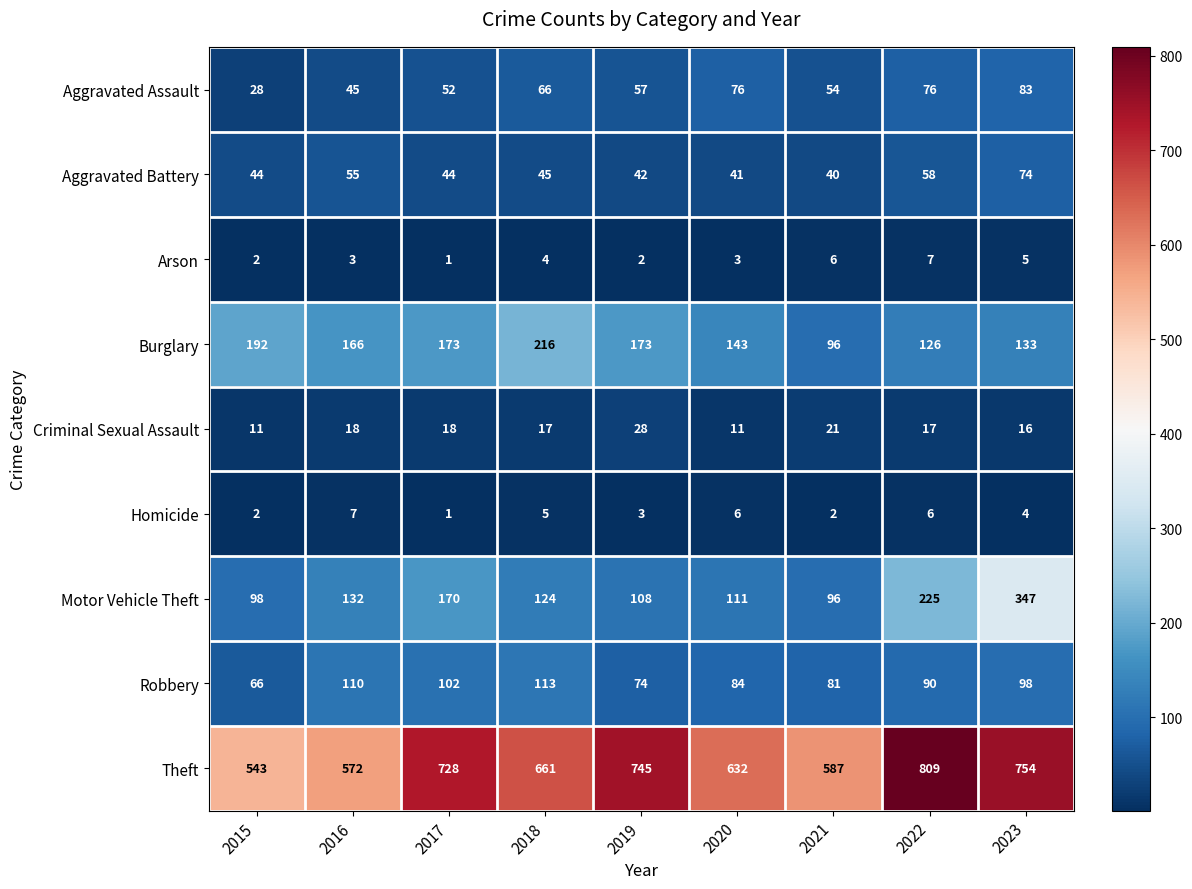

How many distinct data groups are displayed?

9